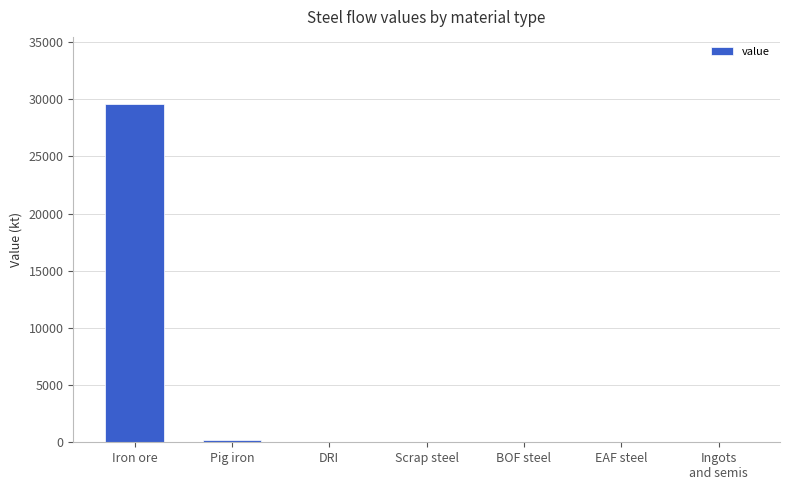

Which has a higher value, Iron ore or Scrap steel?

Iron ore